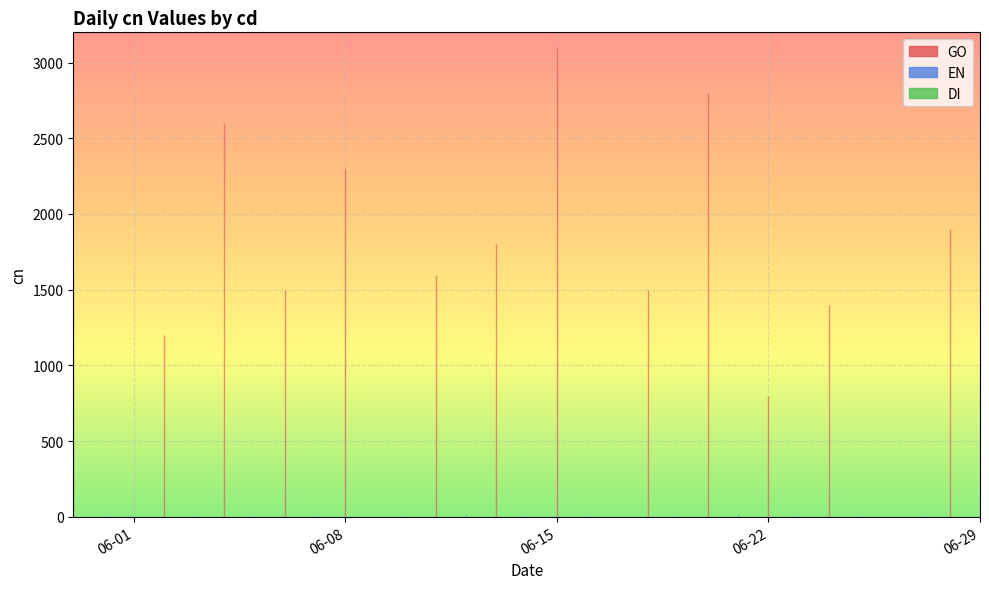

How many series are shown in this chart?

3